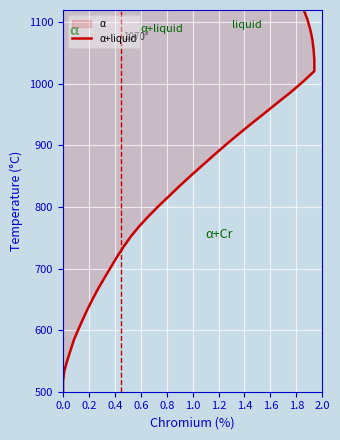

True or false: there are more than 1 points higher than both neighbors.

False